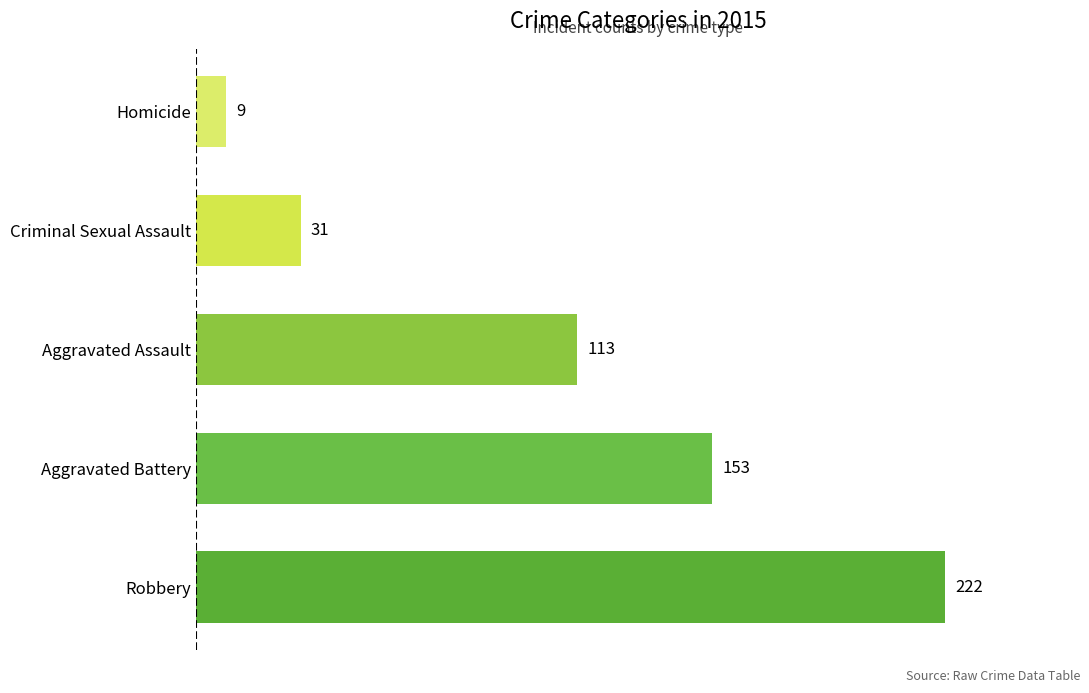

The value at Aggravated Assault is 57. True or false?

False